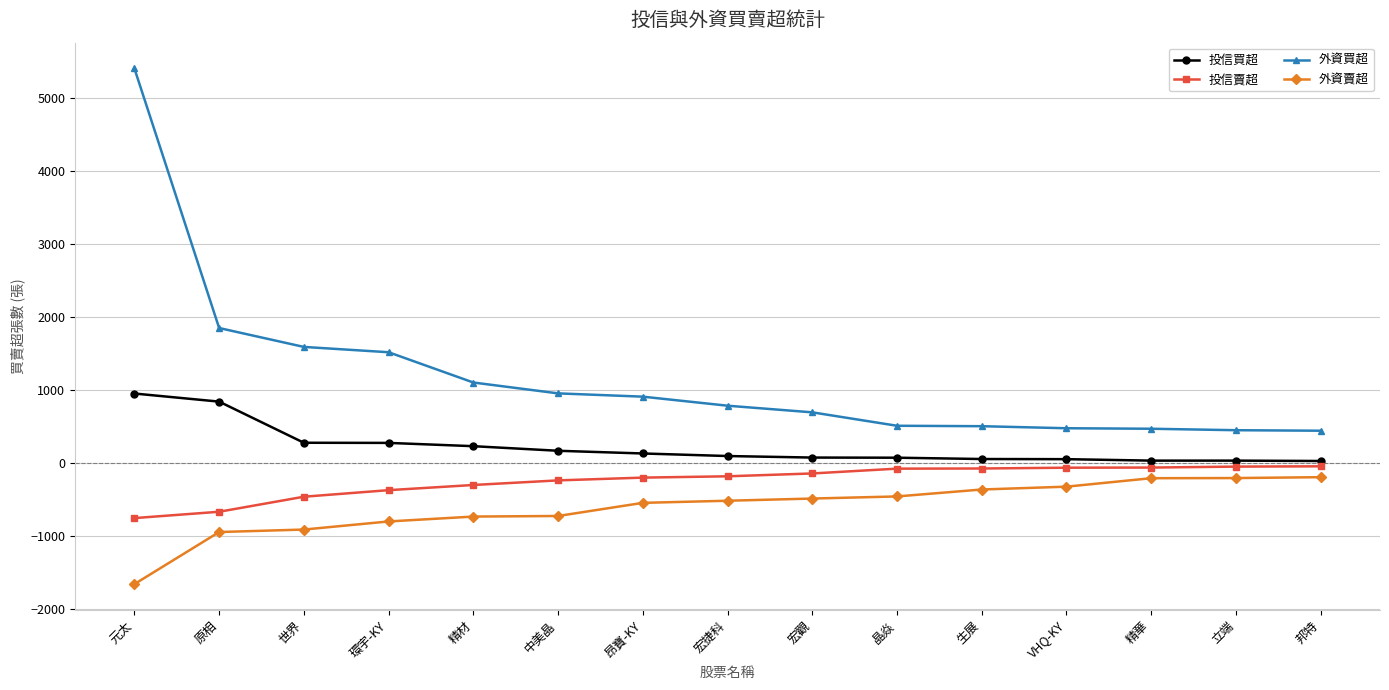

Is the value of 外資買超 at 世界 greater than the value of 外資賣超 at 世界?

Yes